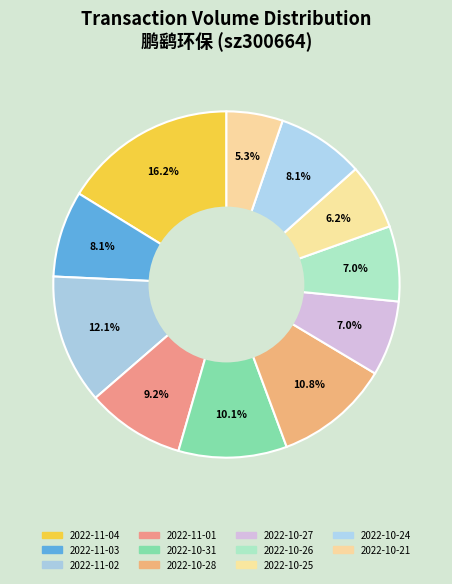

How many segments does this pie chart have?

11